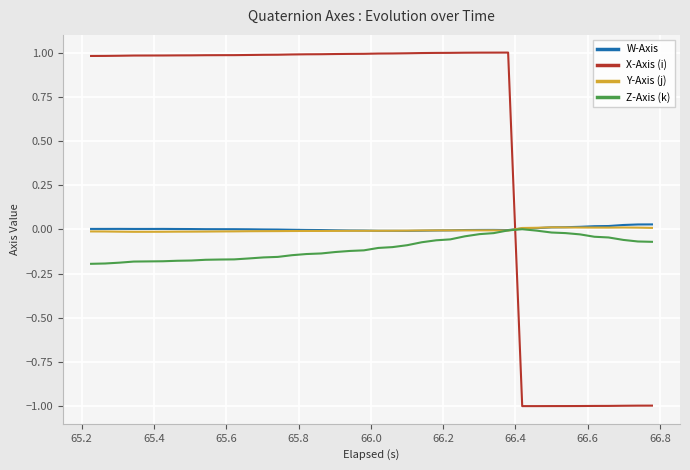

What is the maximum value for X-Axis (i)?

1.0